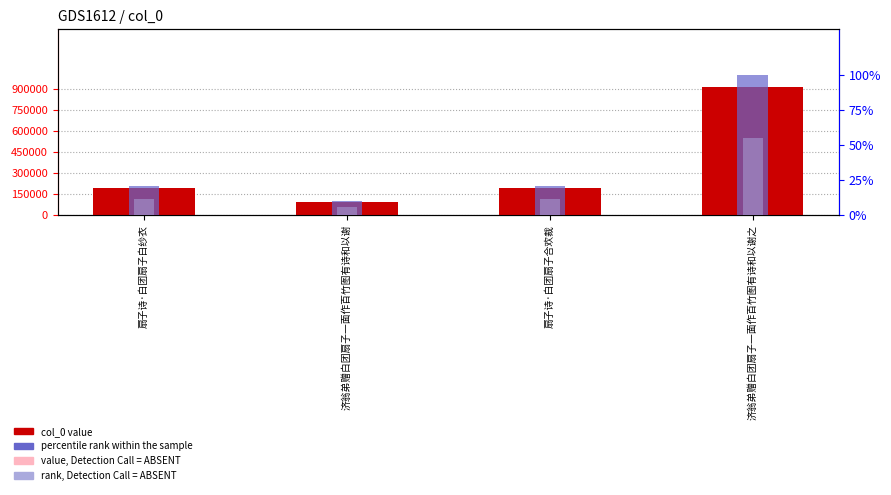

At how many categories does at least one series exceed 103366?

3